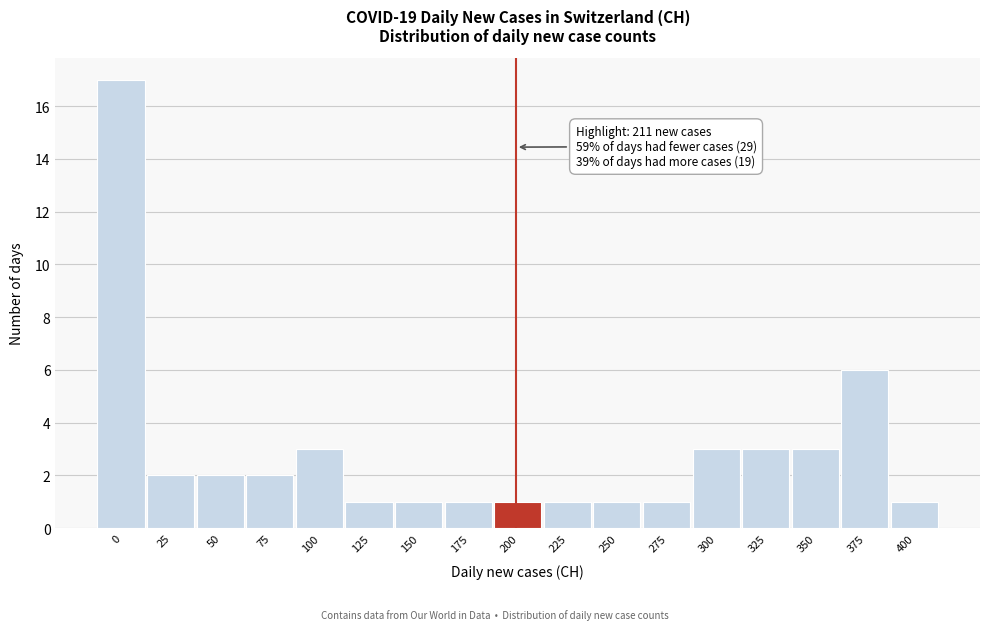

Reading left to right, list all the values displayed in this chart.

17	2	2	2	3	1	1	1	1	1	1	1	3	3	3	6	1